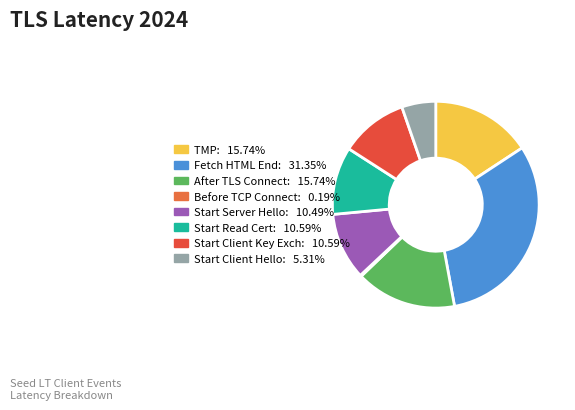

Rank the categories by value from highest to lowest.

SEED_LT_CLIENT_FETCH_HTML_END, SEED_LT_TMP, SEED_LT_CLIENT_AFTER_TLS_CONNECT, SEED_LT_CLIENT_START_READ_CERTIFICATE, SEED_LT_CLIENT_START_CLIENT_KEY_EXCHANGE, SEED_LT_CLIENT_START_SERVER_HELLO, SEED_LT_CLIENT_START_CLIENT_HELLO, SEED_LT_CLIENT_BEFORE_TCP_CONNECT